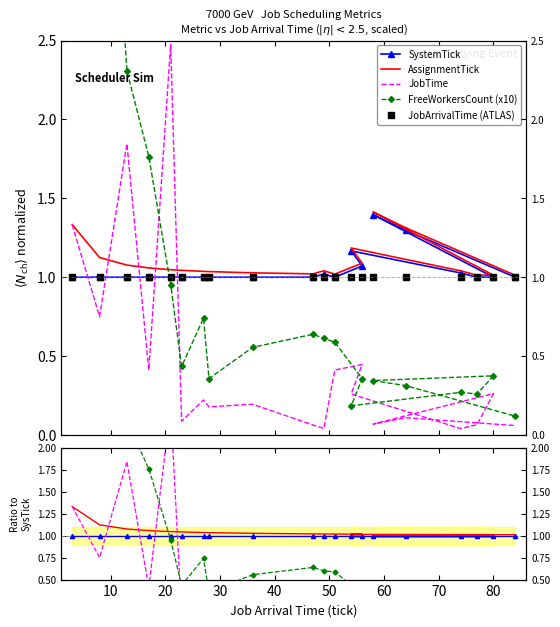

What is the maximum value for JobTime?

2.5